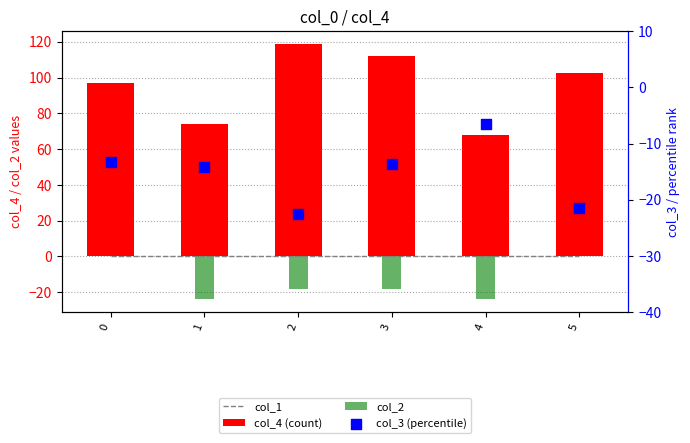

What are all the series names shown in the legend?

col_1, col_4 (count), col_2, col_3 (percentile)